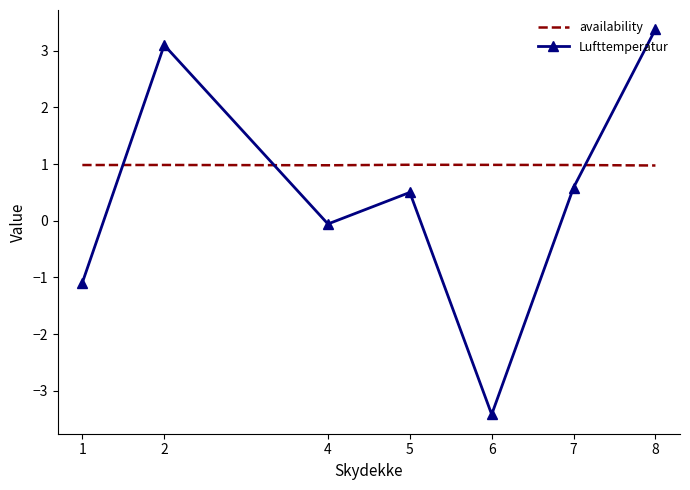

What is the difference between the maximum and minimum values in the Lufttemperatur series?

6.8